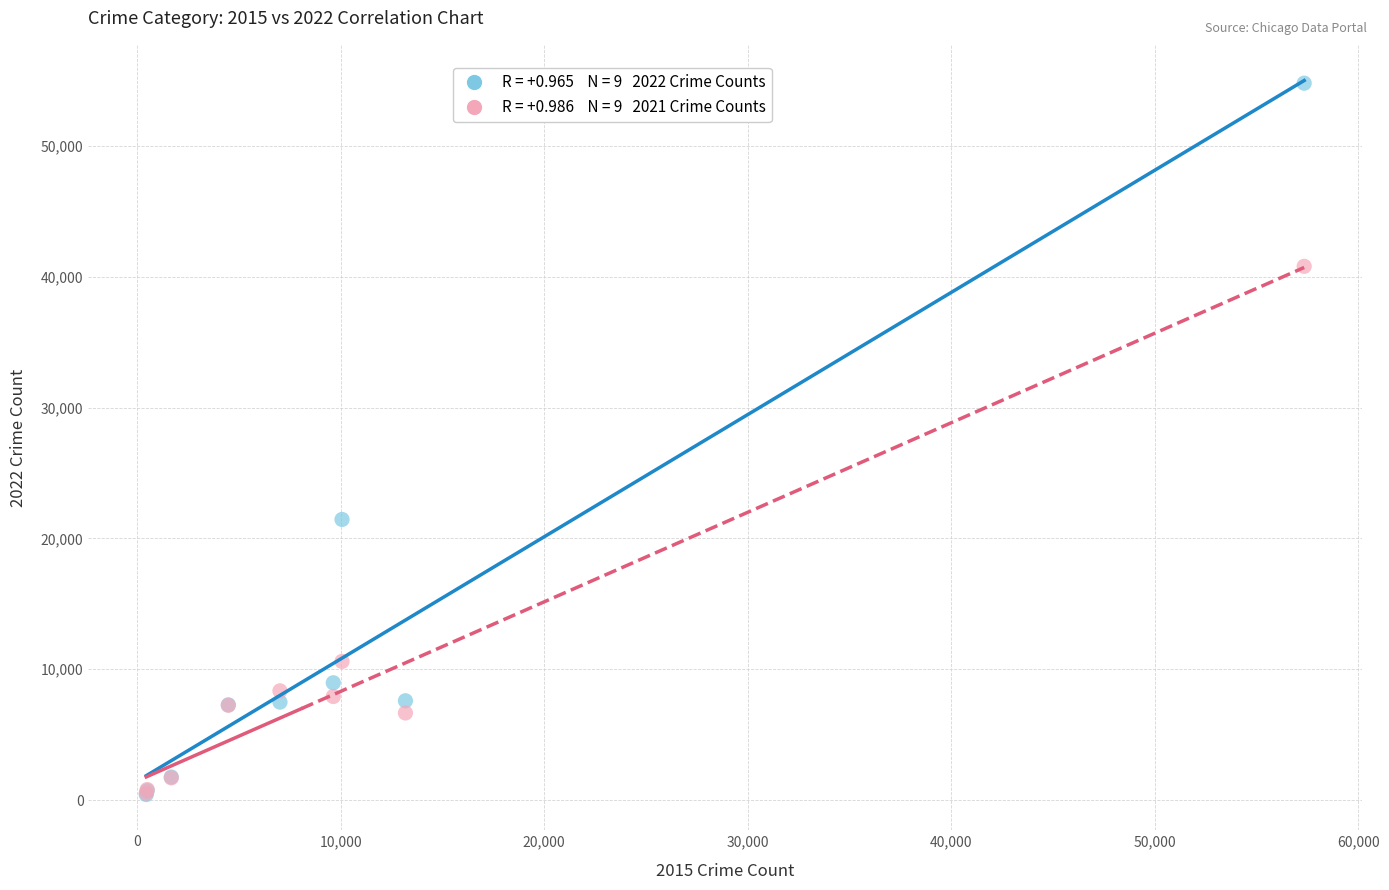

Across all series, what Y value is closest to 27605?

21446